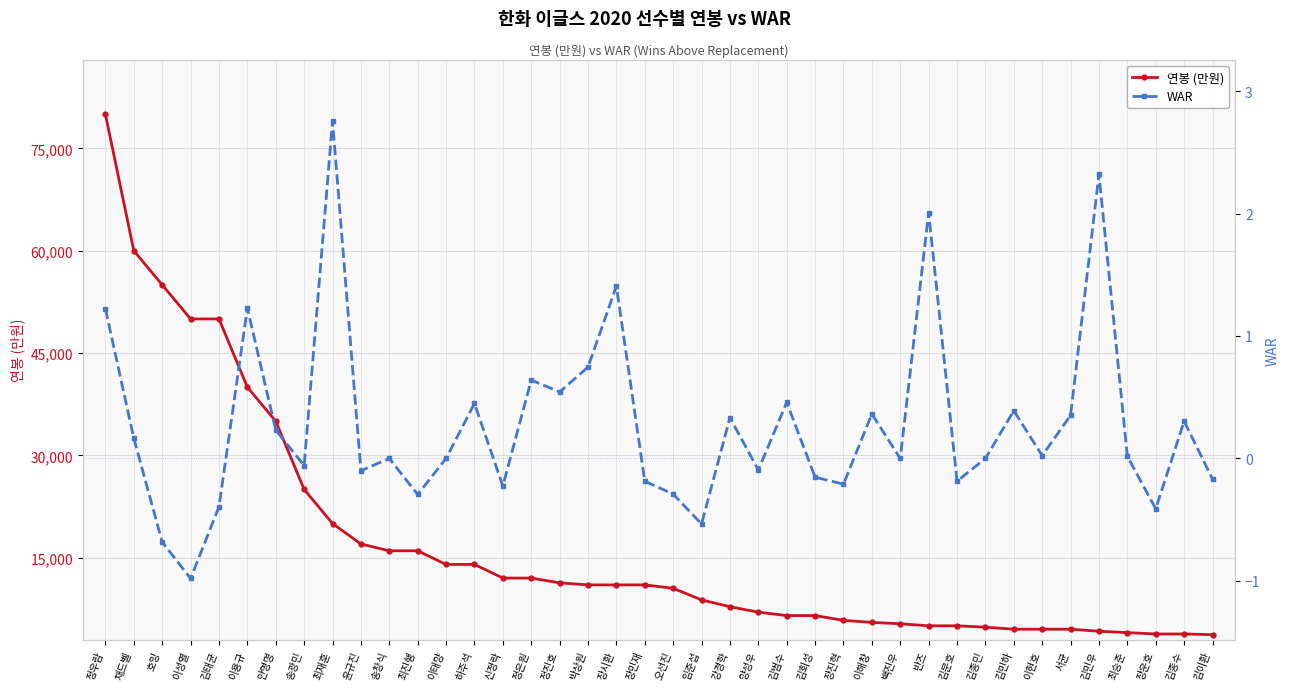

What is the total value across all series at 이용규?

40001.2